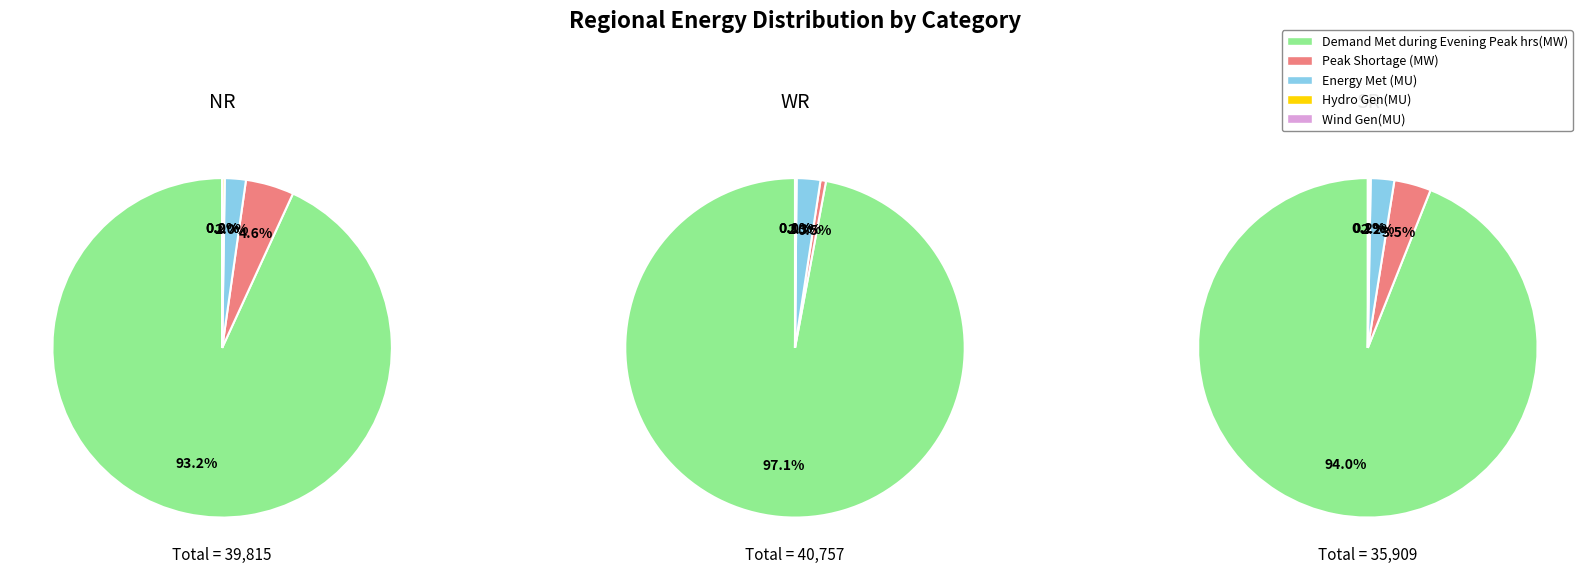

To the nearest percent, what is the average slice percentage?

20%